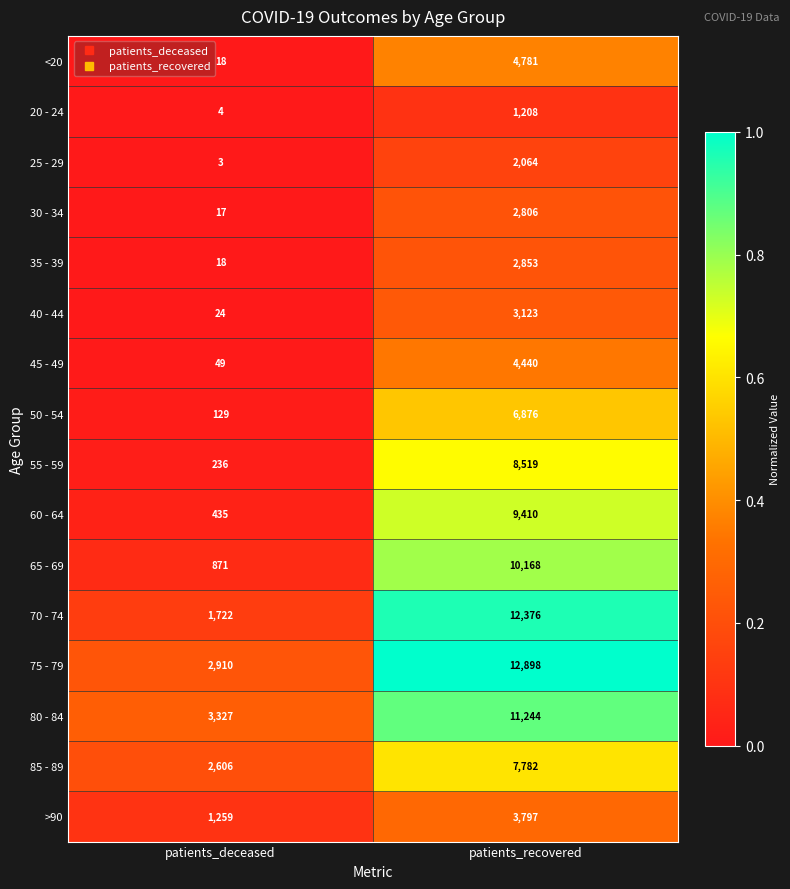

What is the sum of all 20 - 24 values?

1212